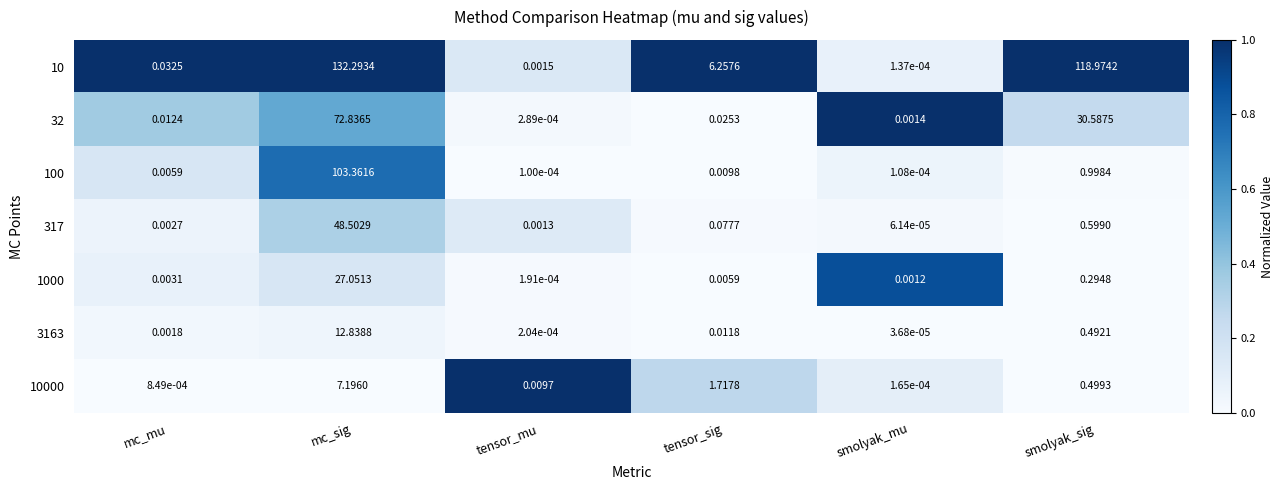

Rank the categories by 1000 value from highest to lowest.

mc_sig, smolyak_sig, tensor_sig, mc_mu, smolyak_mu, tensor_mu